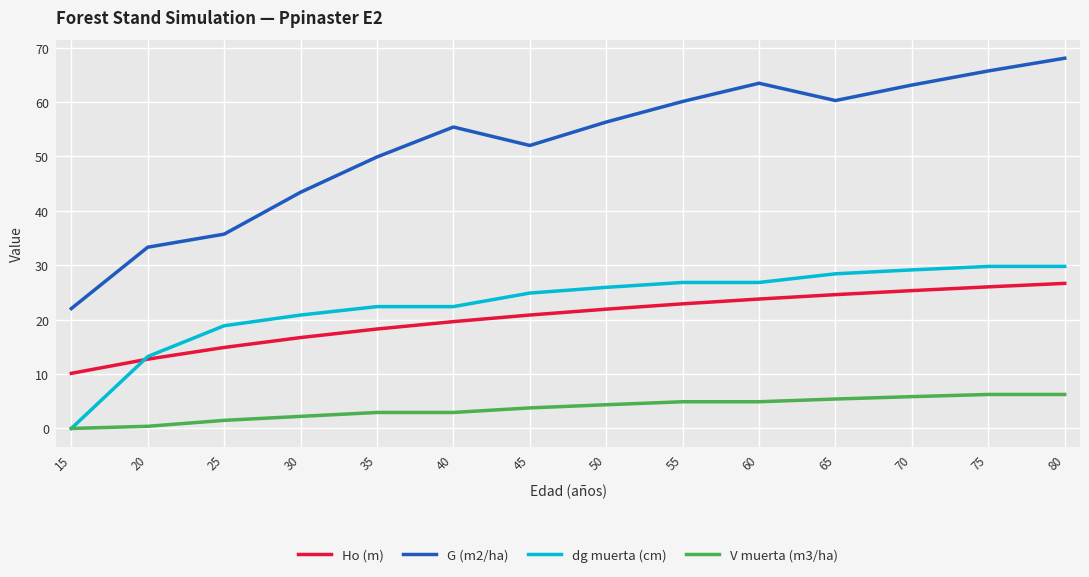

True or false: V muerta (m3/ha) has a value of 1.5 at 25.

True